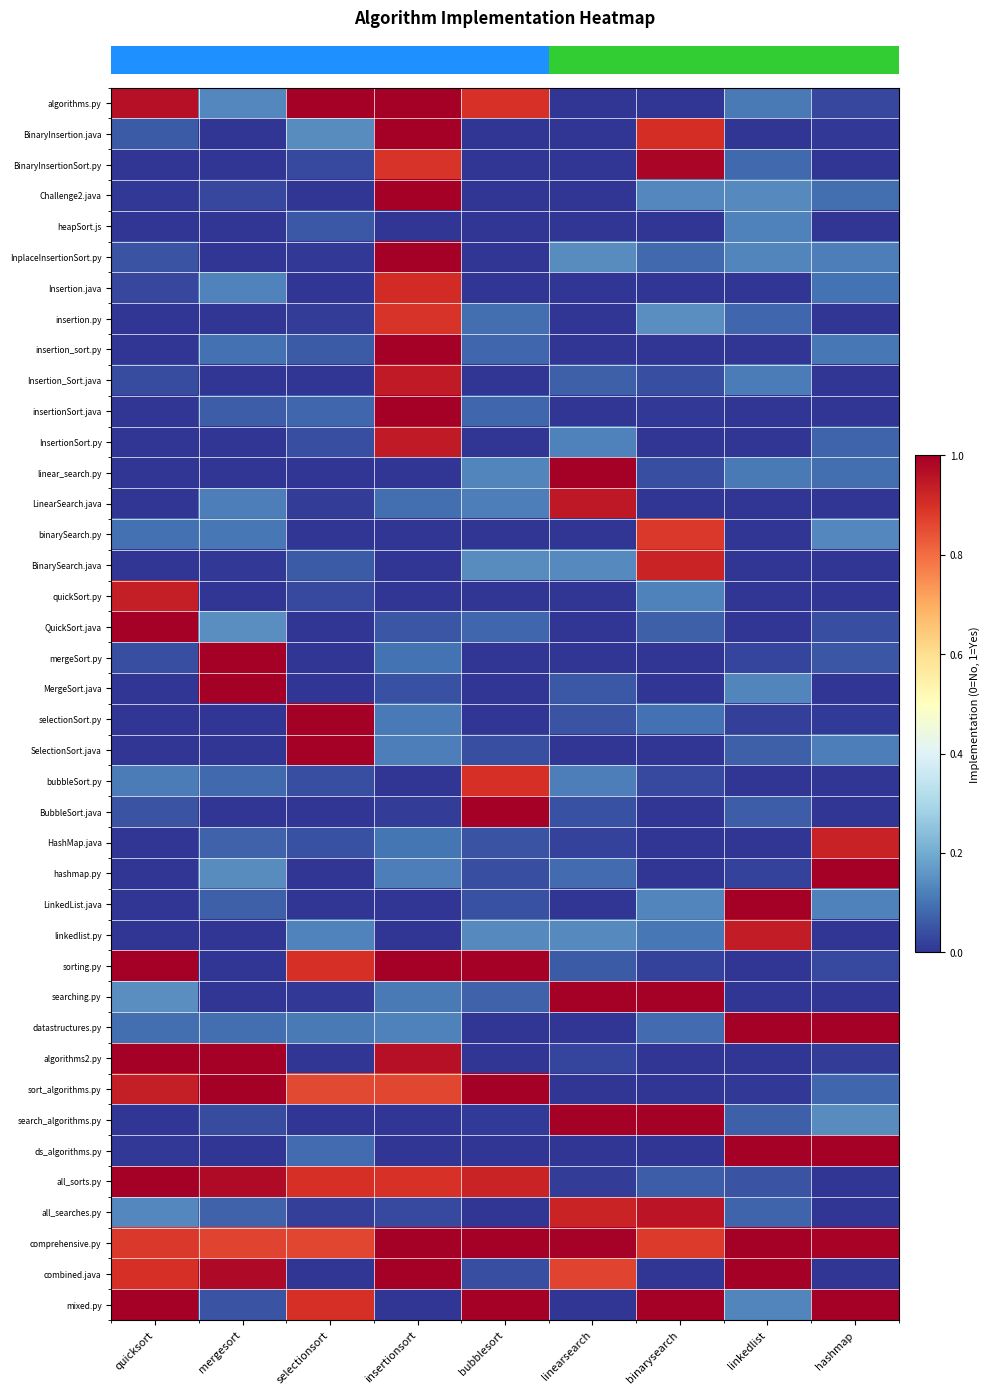

Count the number of categories in the chart.

9